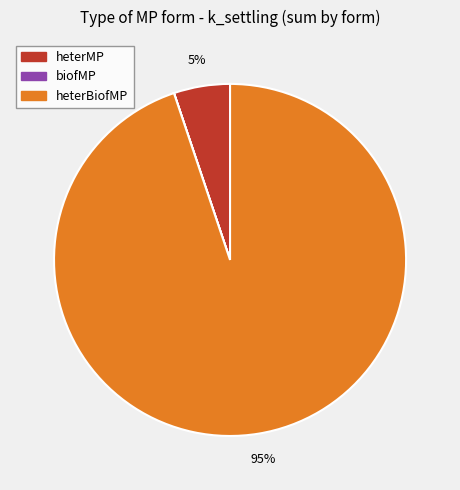

Does any single category account for the majority?

Yes